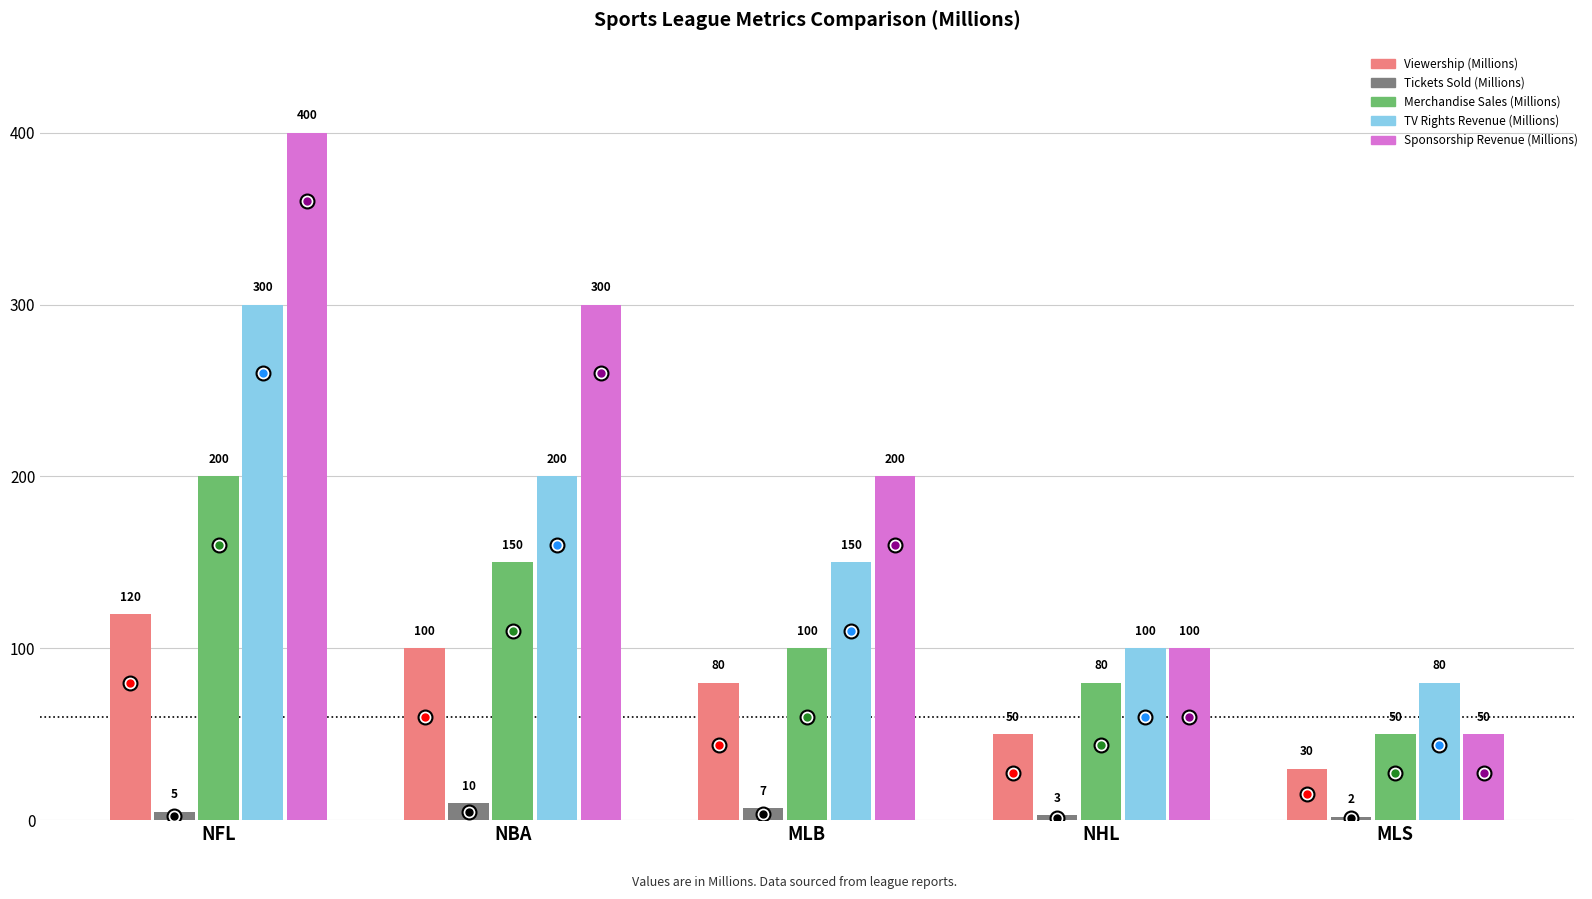

What is the spread (max minus min) of values at NHL?

97